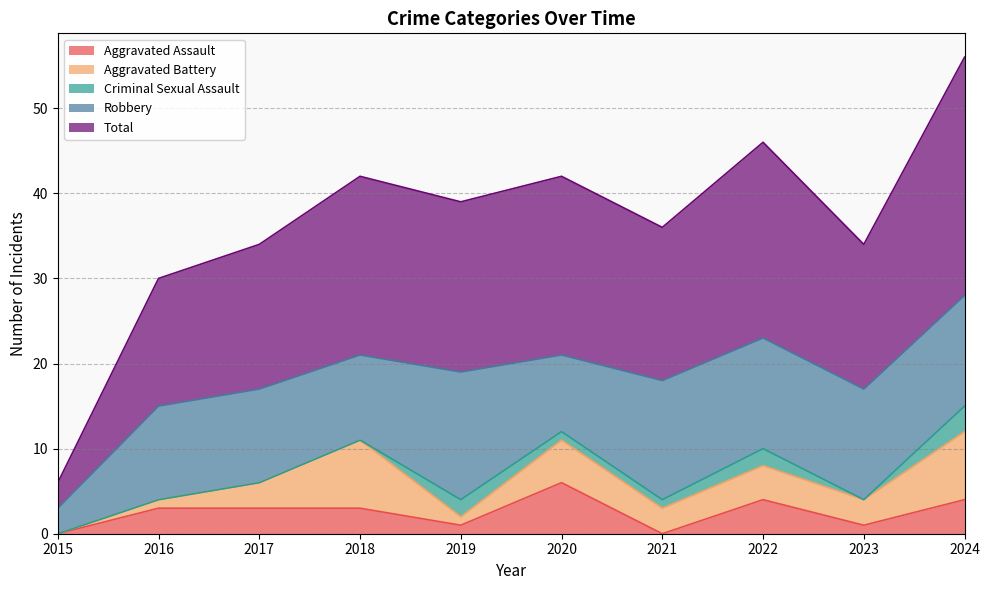

What is the value of the Aggravated Assault point at the 4th from the left?

3